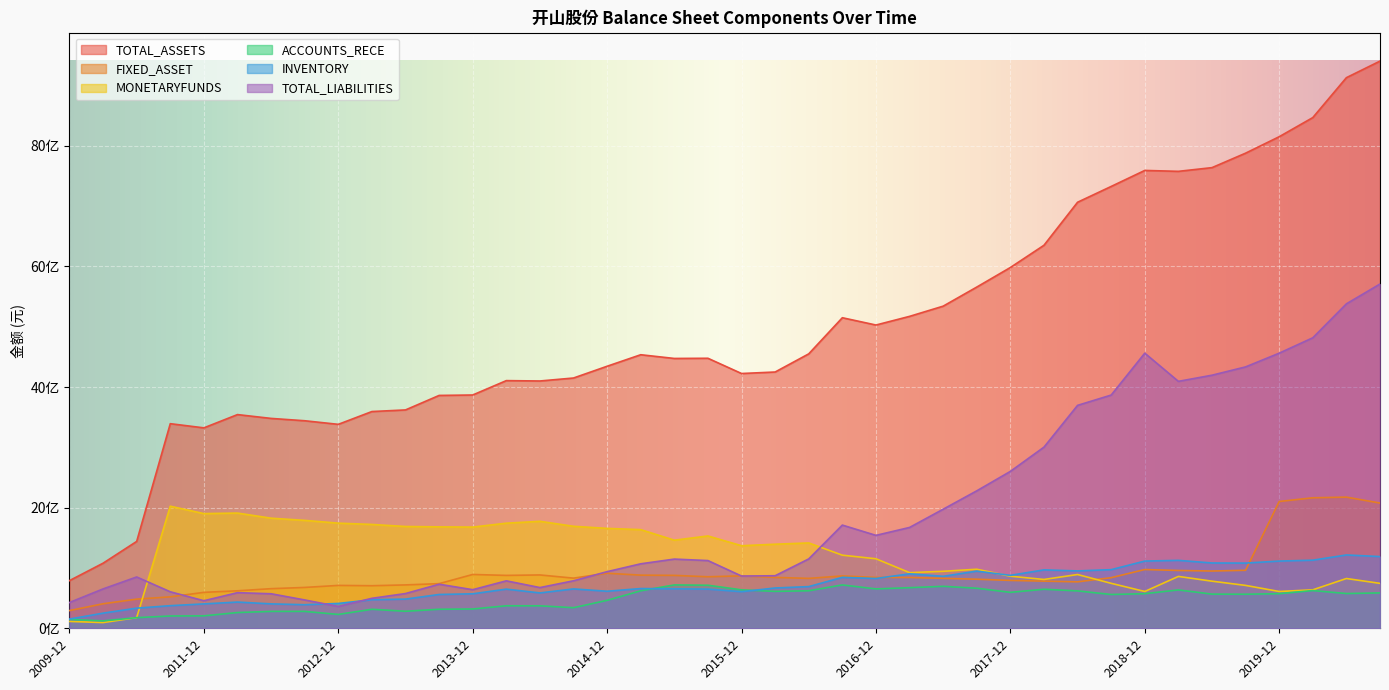

Which category has the lowest value in the FIXED_ASSET series?

2009-12